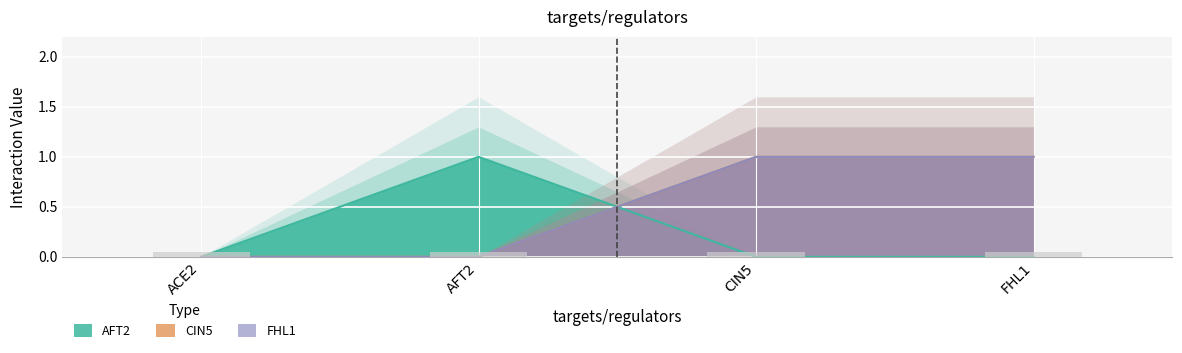

Rank the categories by AFT2 value from lowest to highest.

ACE2, CIN5, FHL1, AFT2